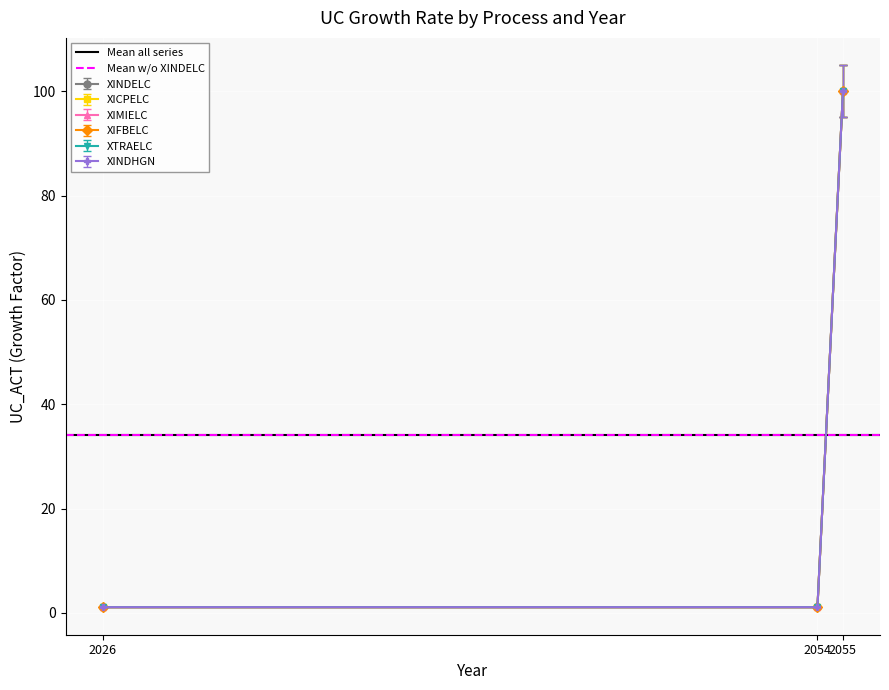

What is the value of the XINDELC point at the 1st from the left?

1.0